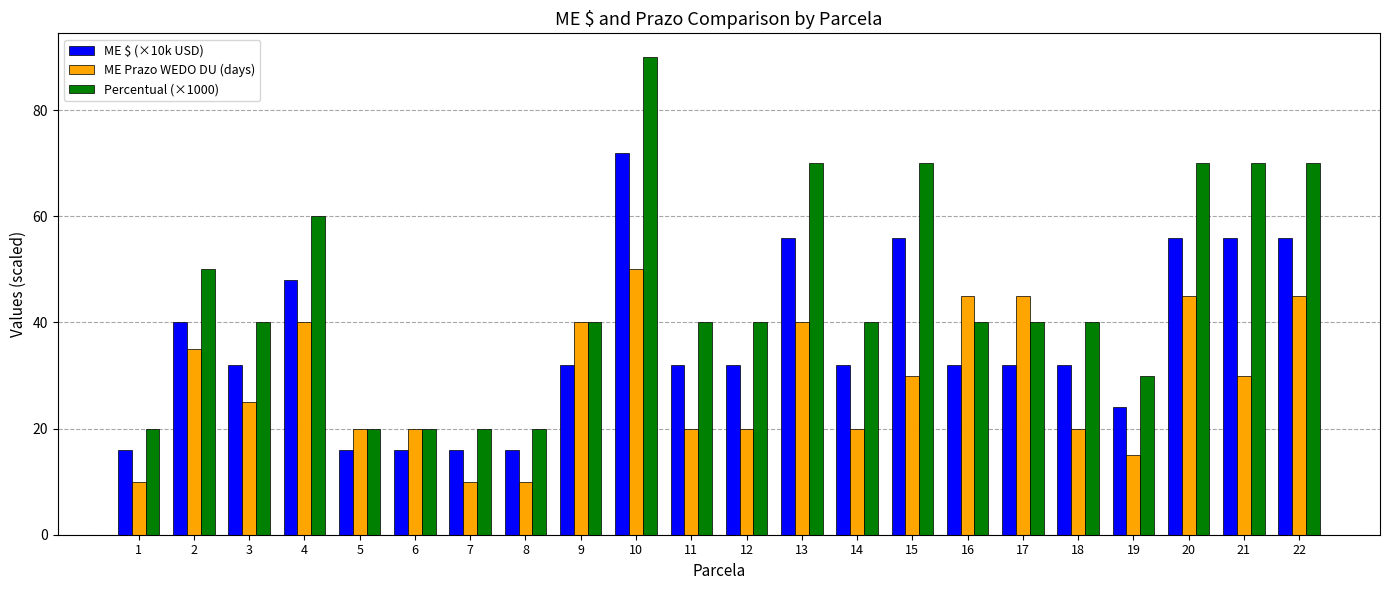

Reading left to right, what are all the values shown in this chart?

ME $ (×10k USD): 16	40	32	48	16	16	16	16	32	72	32	32	56	32	56	32	32	32	24	56	56	56
ME Prazo WEDO DU (days): 10	35	25	40	20	20	10	10	40	50	20	20	40	20	30	45	45	20	15	45	30	45
Percentual (×1000): 20	50	40	60	20	20	20	20	40	90	40	40	70	40	70	40	40	40	30	70	70	70